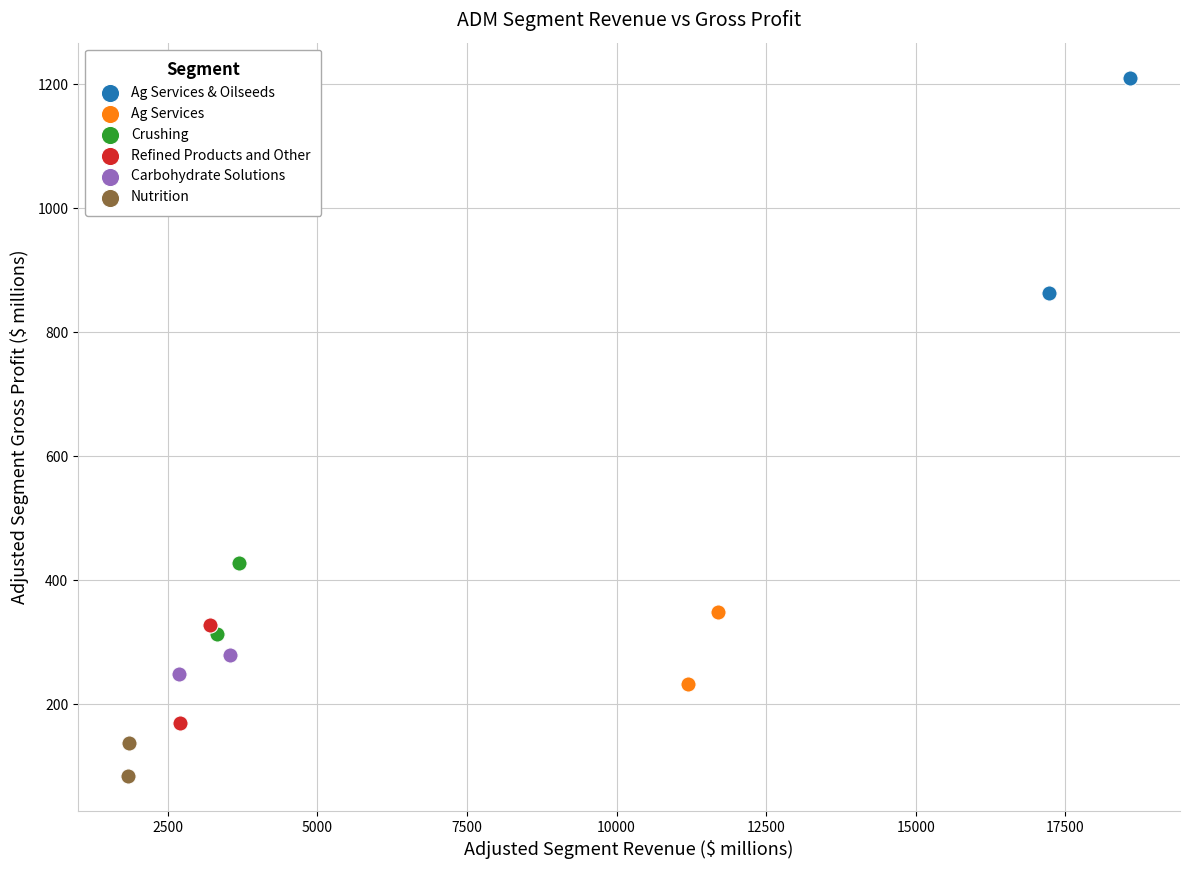

What are all the series names shown in the legend?

Ag Services & Oilseeds, Ag Services, Crushing, Refined Products and Other, Carbohydrate Solutions, Nutrition